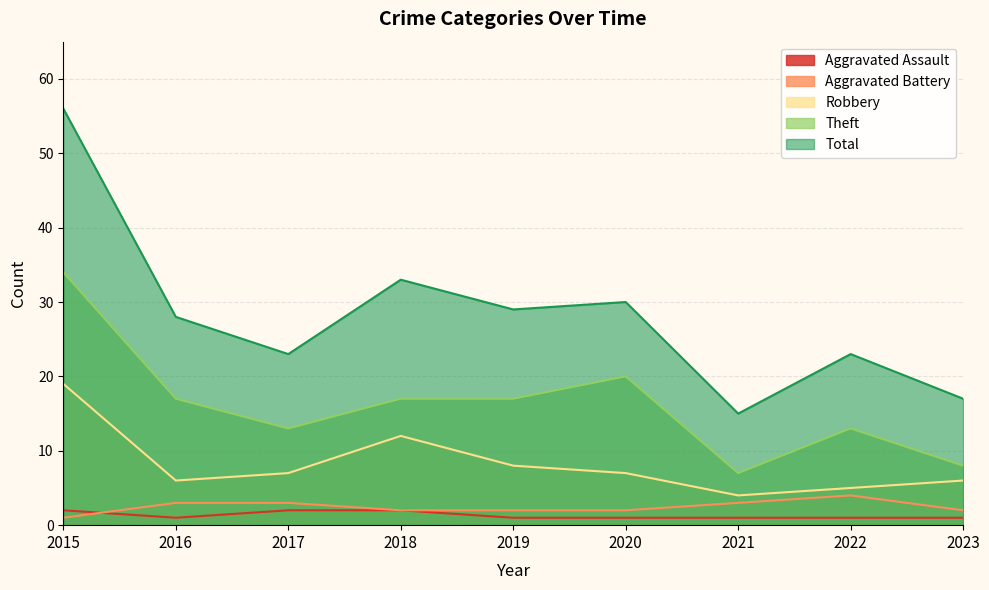

What is the sum of the Aggravated Assault values at 2015 and 2020?

3